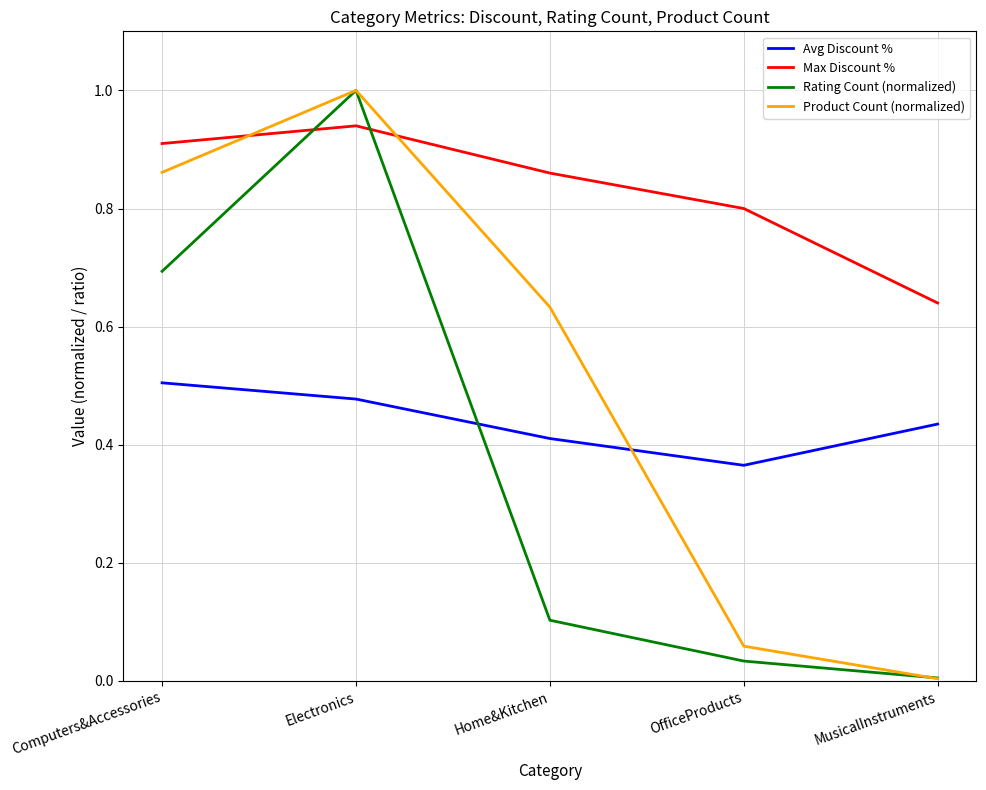

How many interior local peaks does the Rating Count (normalized) series have?

1